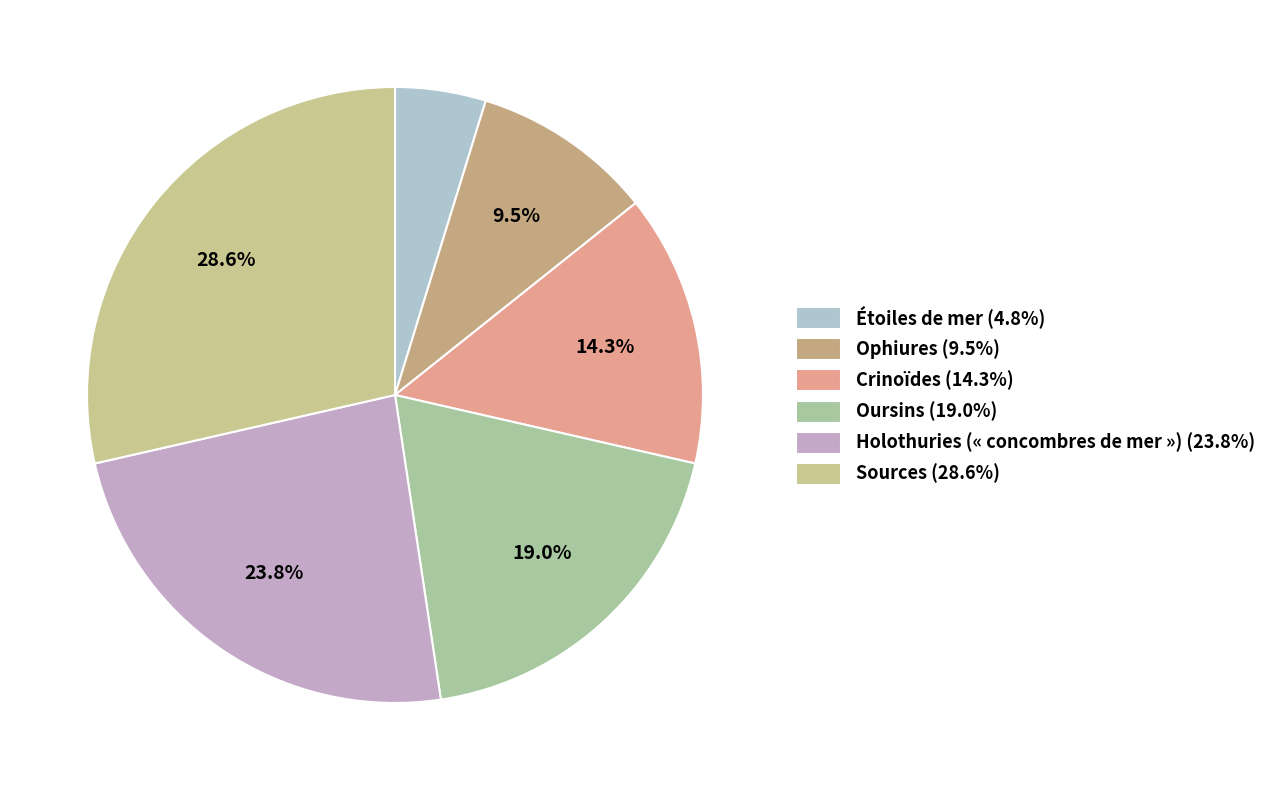

Is Ophiures the majority of the pie?

No